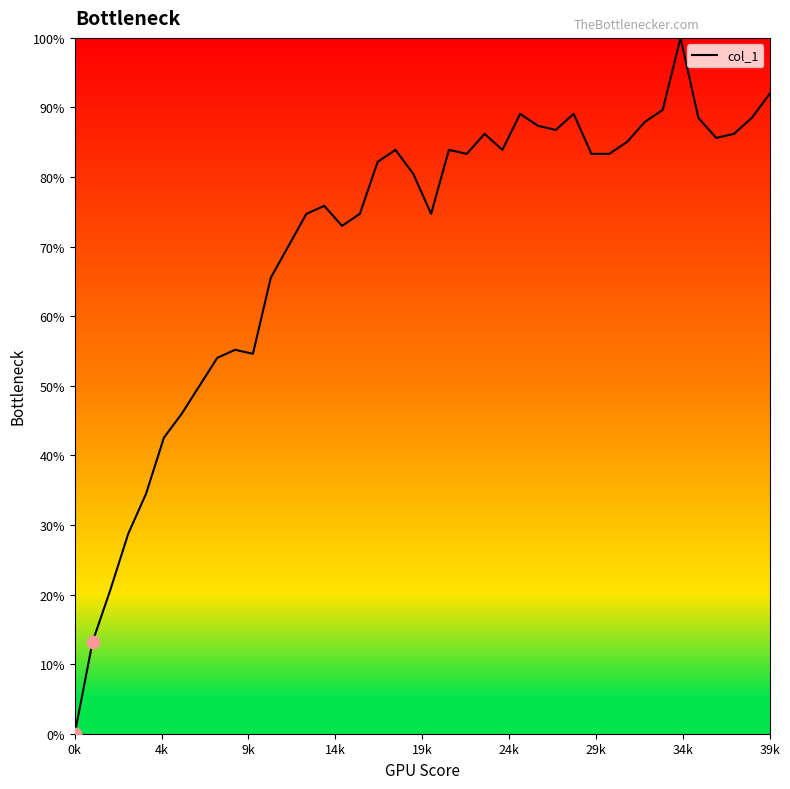

Is this an area chart (filled region under the line)?

Yes